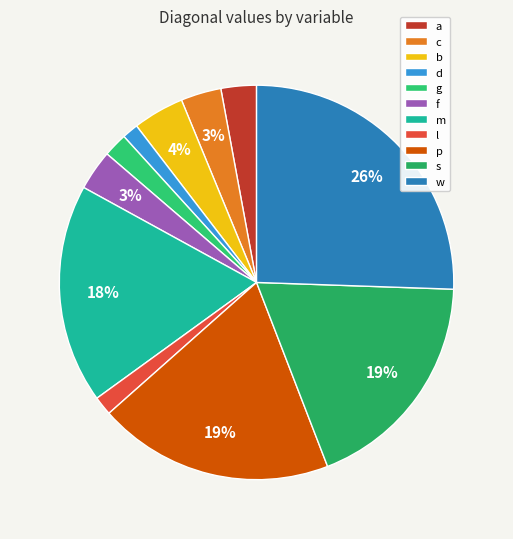

How many segments does this pie chart have?

11